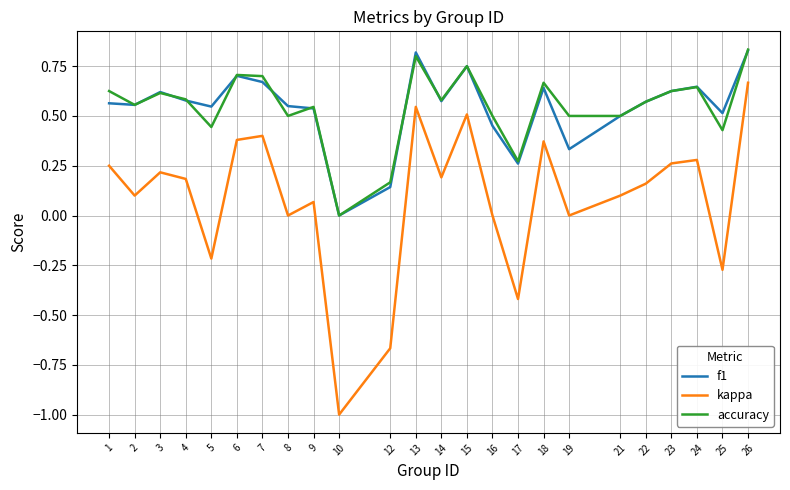

Which series has the largest range (max minus min)?

kappa